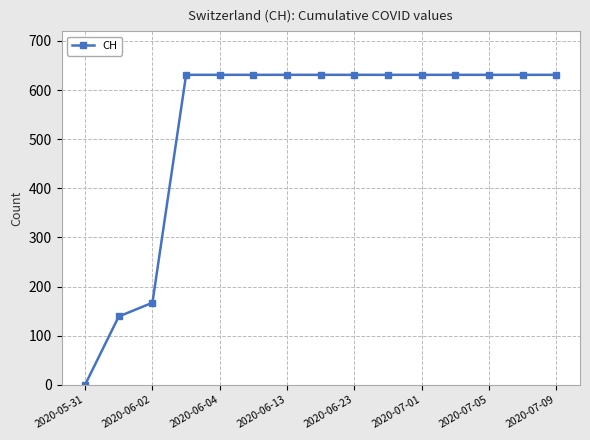

Reading left to right, extract all data points from this chart.

0	139	167	631	631	631	631	631	631	631	631	631	631	631	631